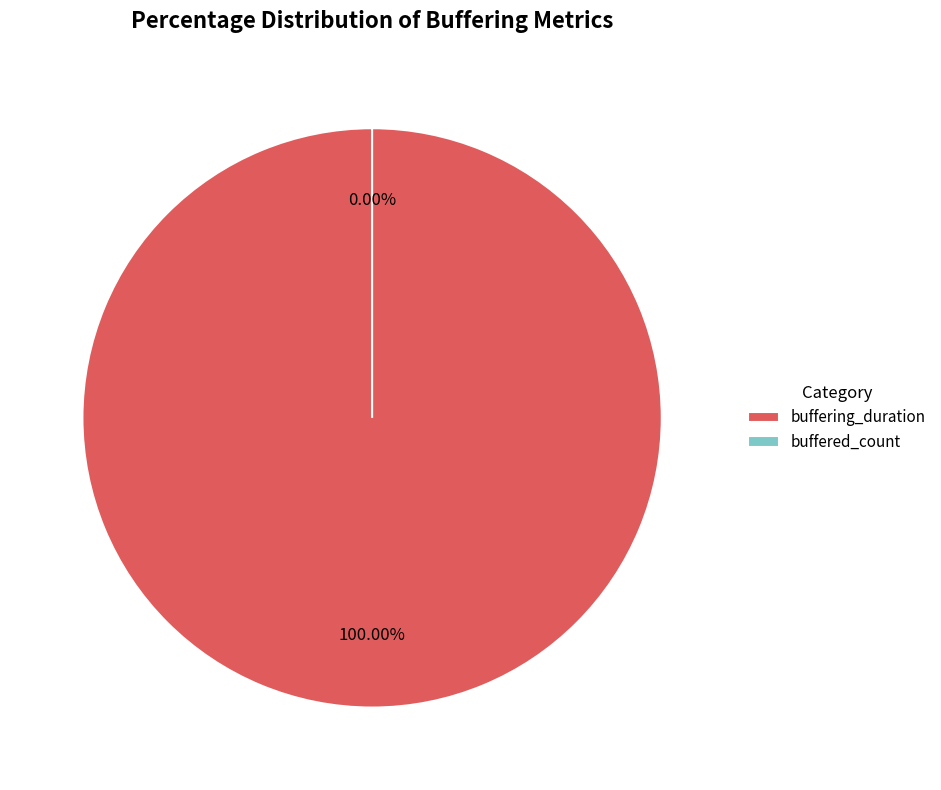

What is the change in value from buffering_duration to buffered_count?

-2788317031290